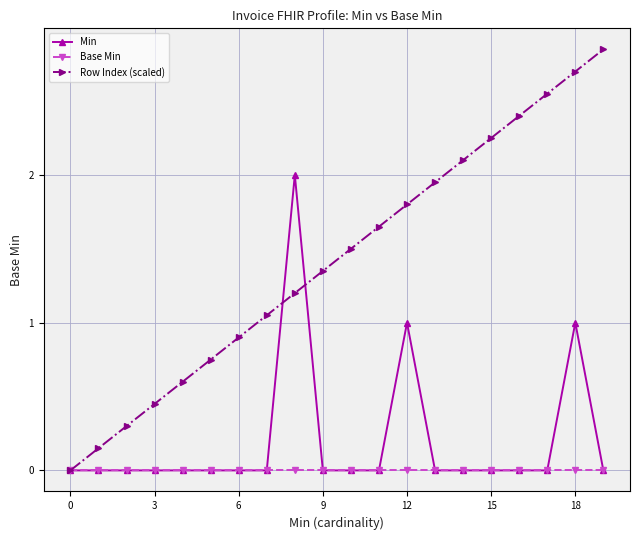

Which series ends up on top after the final intersection of Min and Row Index (scaled)?

Row Index (scaled)